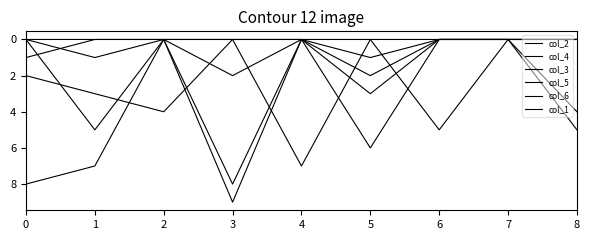

Which category has the highest value across all series?

3